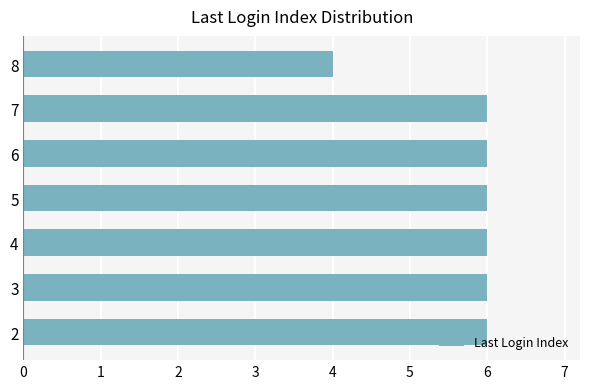

Count the values in the range 6 to 7.

6